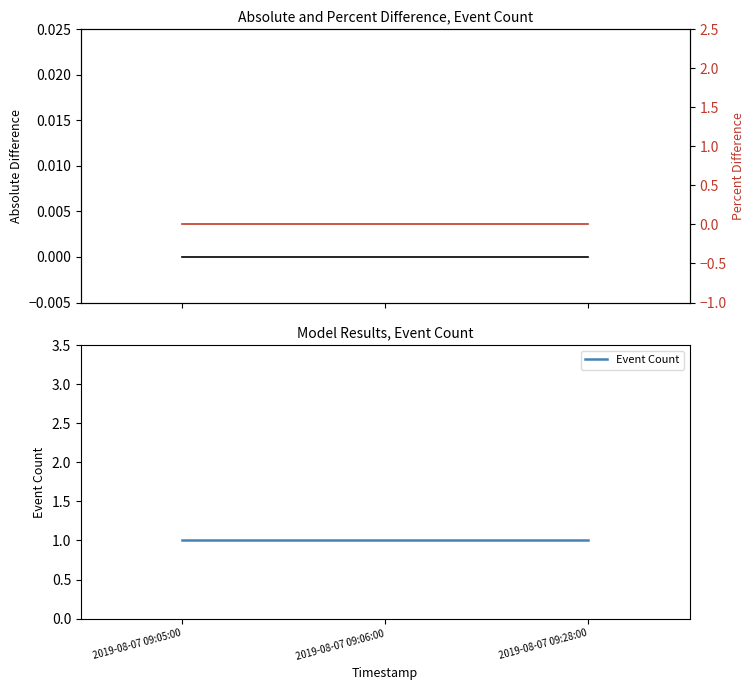

Does the chart have visible grid lines?

No